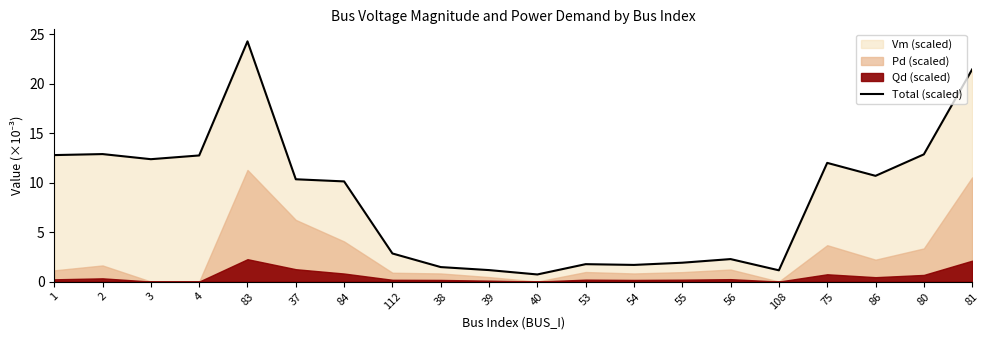

Reading left to right, list all the values displayed in this chart.

1=12.8	2=12.9	3=12.4	4=12.8	83=24.3	37=10.3	84=10.1	112=2.8	38=1.5	39=1.2	40=0.7	53=1.8	54=1.7	55=1.9	56=2.3	108=1.1	75=12.0	86=10.7	80=12.9	81=21.4